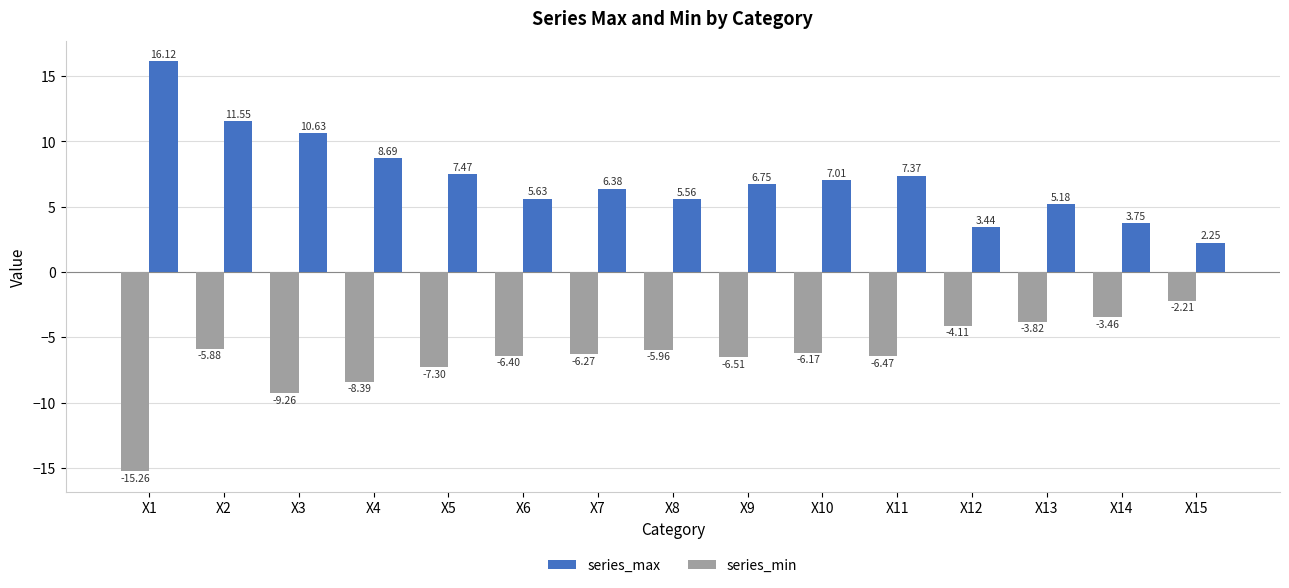

How many bars are there in total?

30